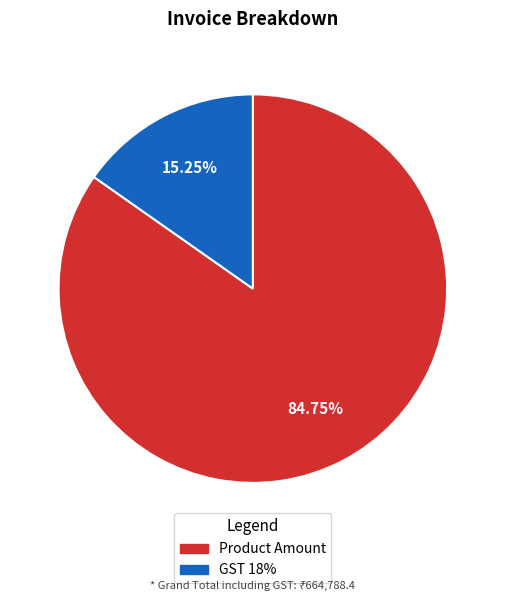

Is there any slice that represents more than half of the pie?

Yes